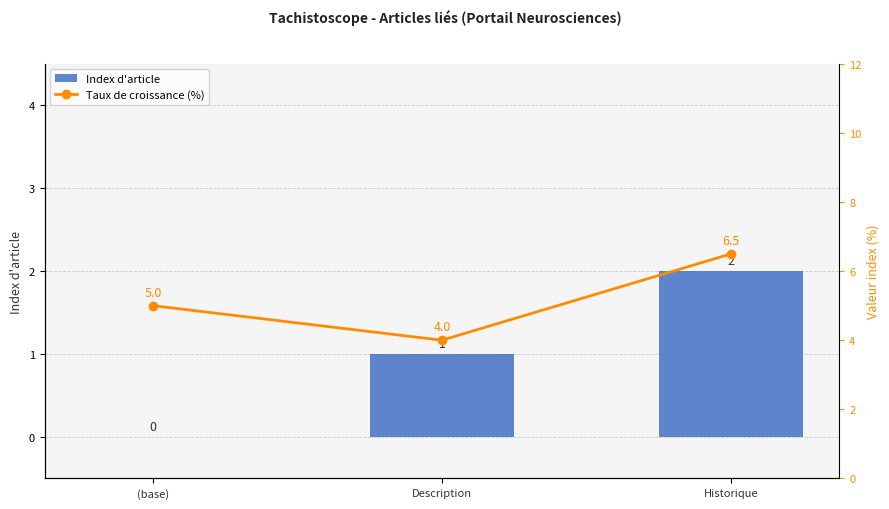

Does the chart contain any negative values?

No